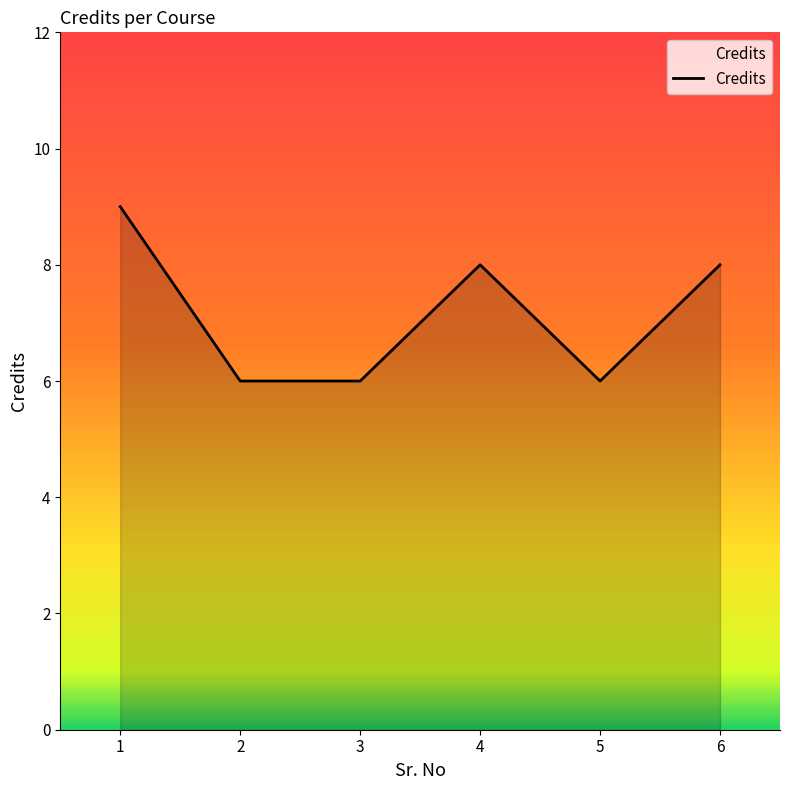

What is the ratio of the value at 1 to the value at 6?

1.1